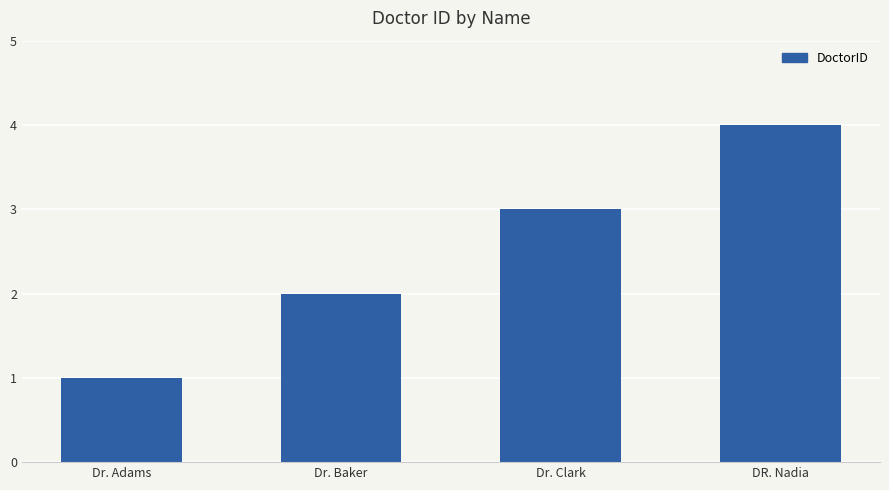

Between Dr. Clark and Dr. Adams, which is larger?

Dr. Clark